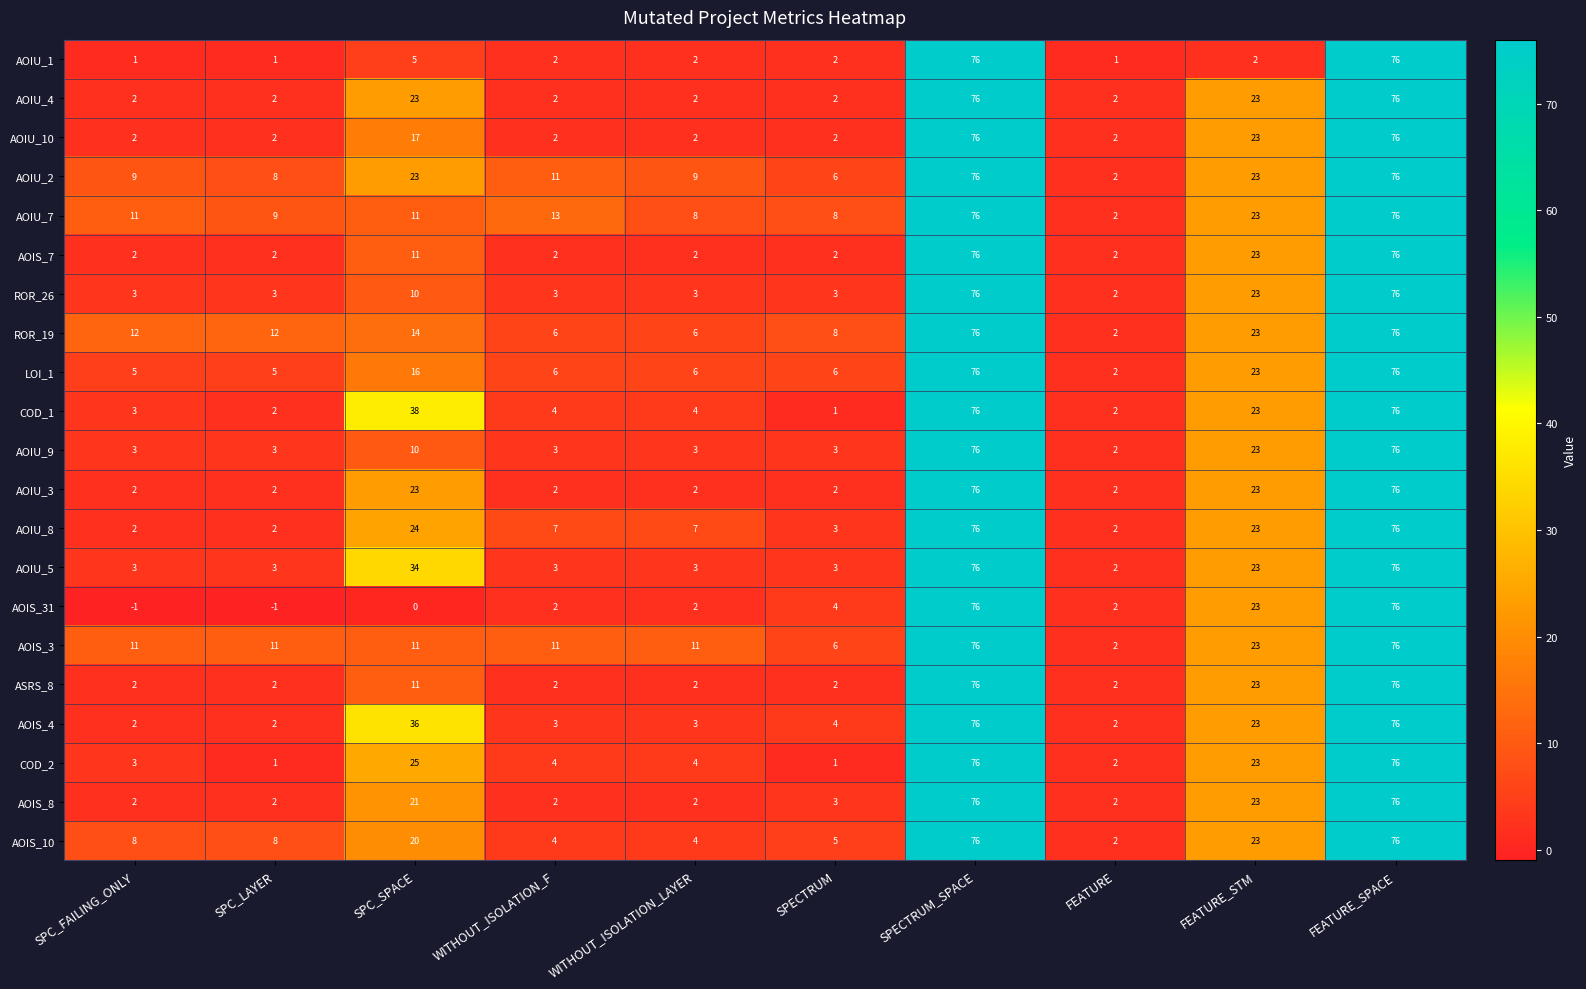

The value of AOIU_9 at SPECTRUM_SPACE is 76. True or false?

True